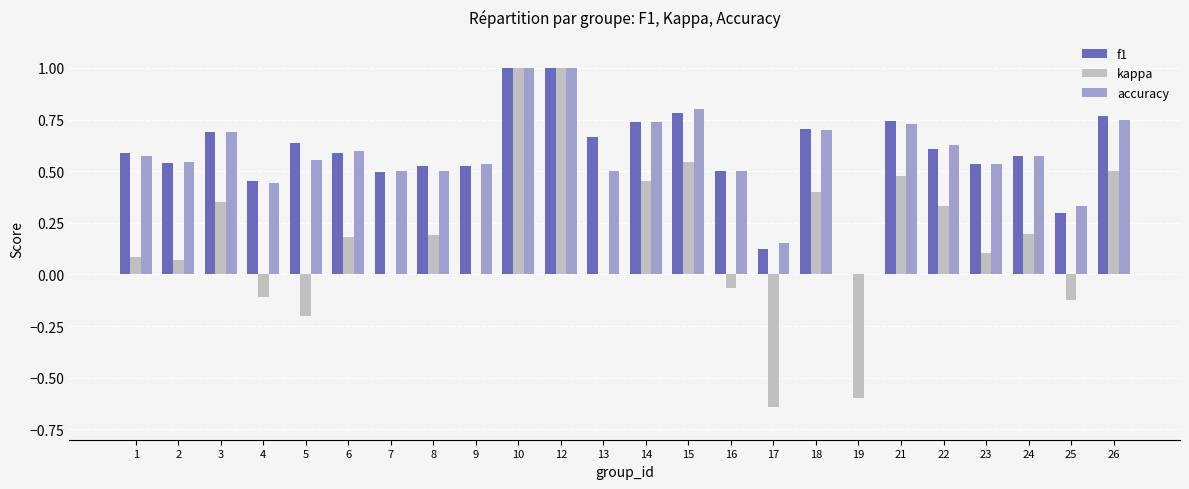

Between 22 and 25, which series saw the biggest shift?

kappa